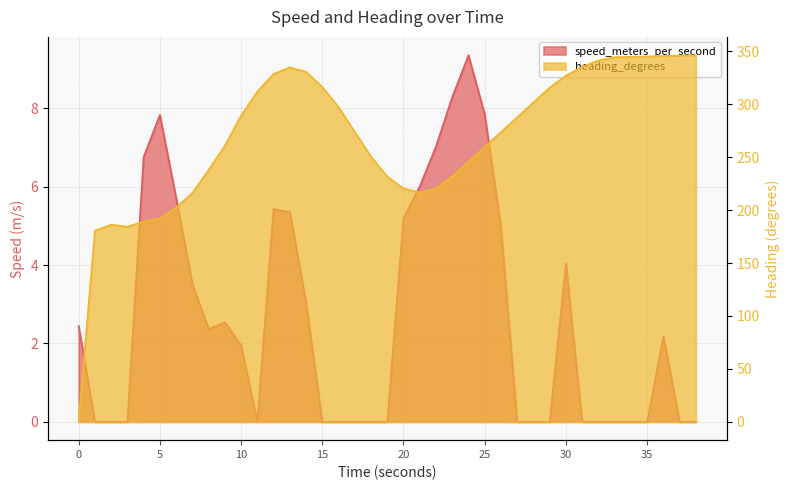

Reading left to right, transcribe all the data shown in this chart.

speed_meters_per_second: 2.4	0.0	0.0	0.0	6.8	7.8	5.7	3.5	2.4	2.5	1.9	0.0	5.4	5.4	3.0	0.0	0.0	0.0	0.0	0.0	5.2	6.0	7.0	8.3	9.4	7.8	5.0	0.0	0.0	0.0	4.0	0.0	0.0	0.0	0.0	0.0	2.2	0.0	0.0
heading_degrees: 0.0	180.6	186.3	184.4	189.1	192.0	202.4	216.2	238.0	260.9	289.3	312.0	328.7	334.9	330.7	316.4	297.3	273.9	250.5	231.7	220.5	216.7	220.5	231.7	245.7	259.7	273.7	287.8	301.8	315.8	327.1	335.6	341.5	344.6	344.9	345.3	345.7	346.0	346.4